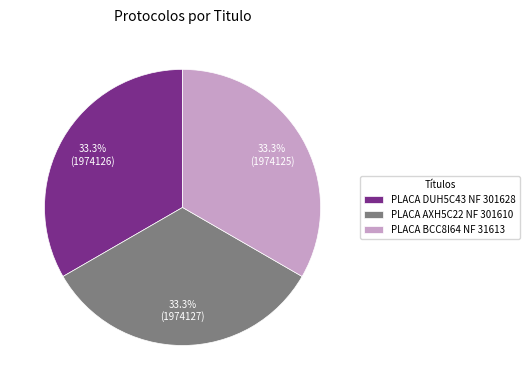

What is the ratio of the value at PLACA BCC8I64 NF 31613 to the value at PLACA DUH5C43 NF 301628?

1.0